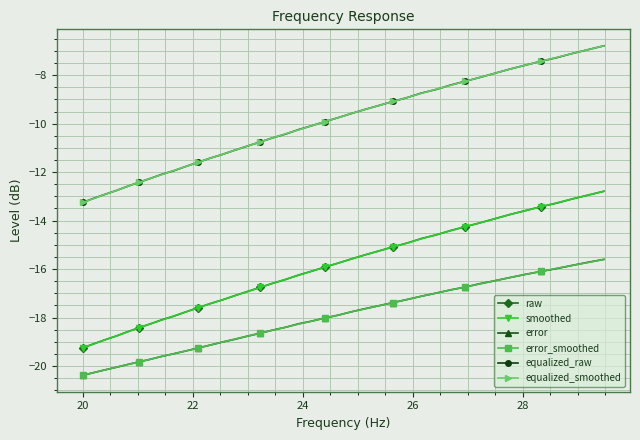

True or false: equalized_smoothed and error_smoothed cross at least once.

False